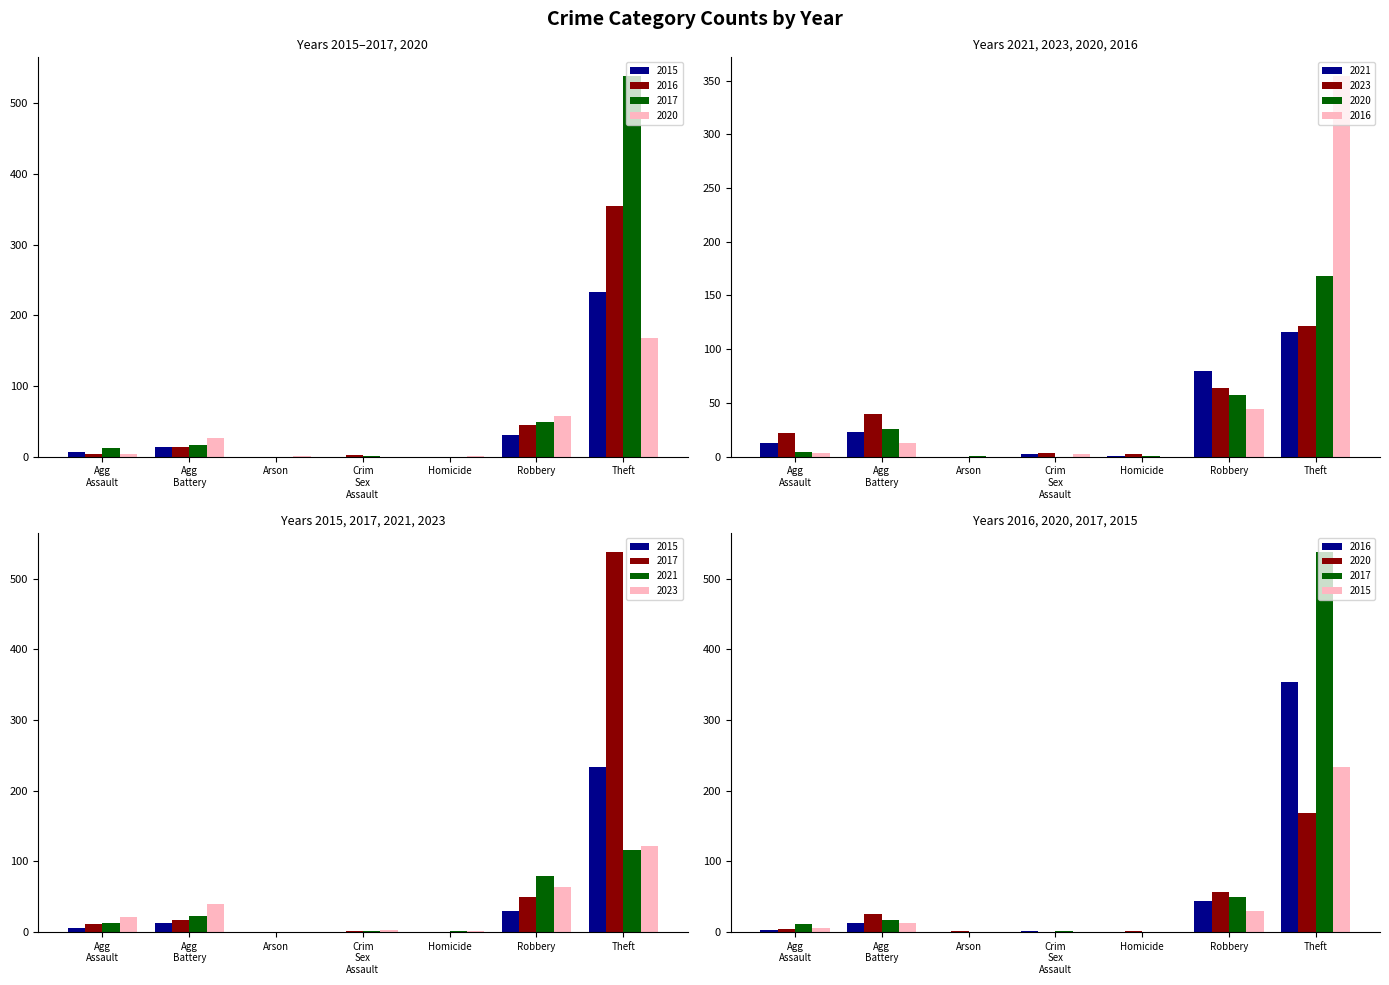

What is the label of the 2nd bar from the left?

Agg Battery